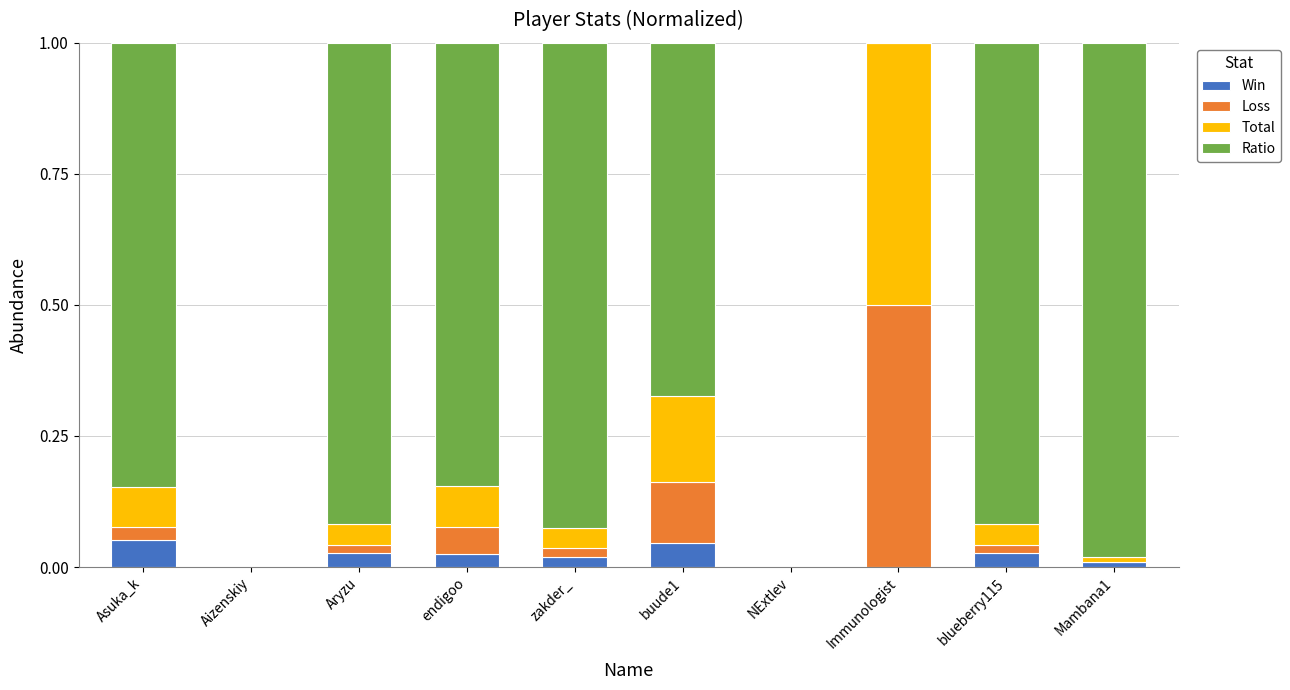

The Win series shows 0.1 at buude1. True or false?

False